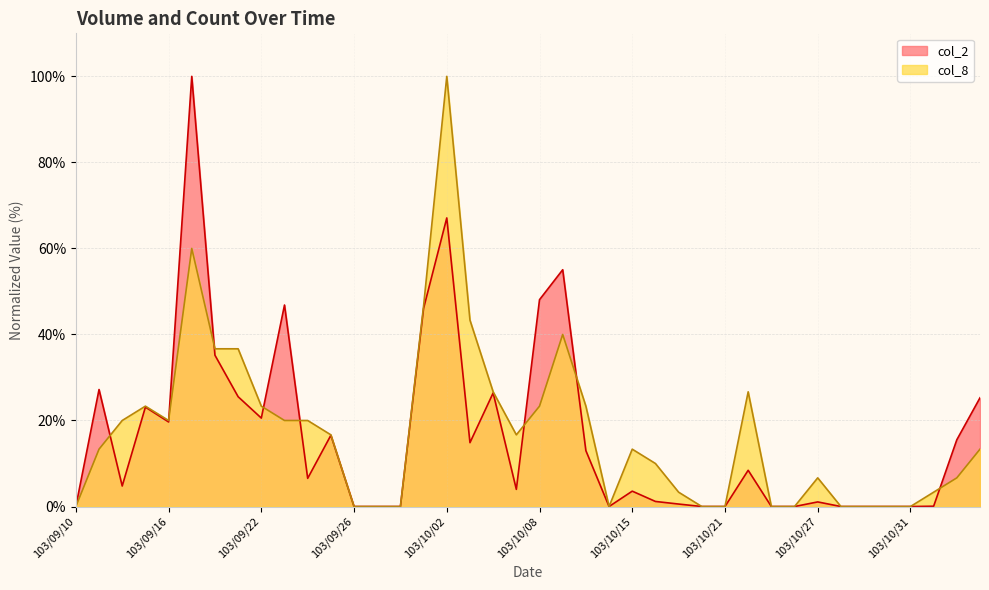

What is the highest value of the col_2 series?

100.0